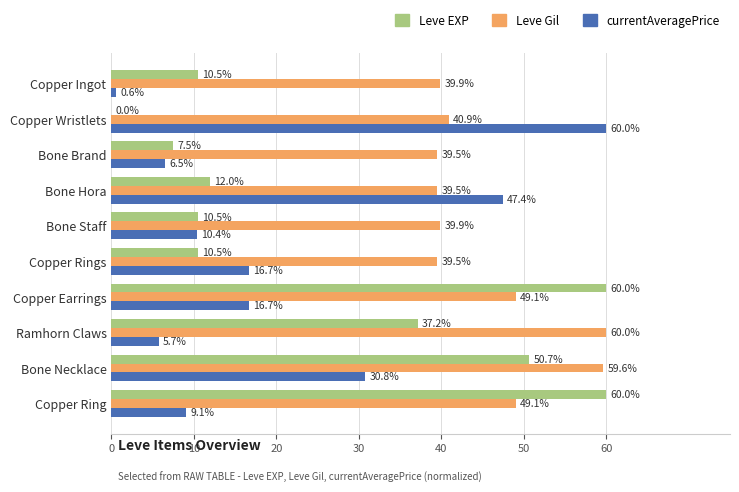

Which series has the largest total across all categories?

Leve Gil